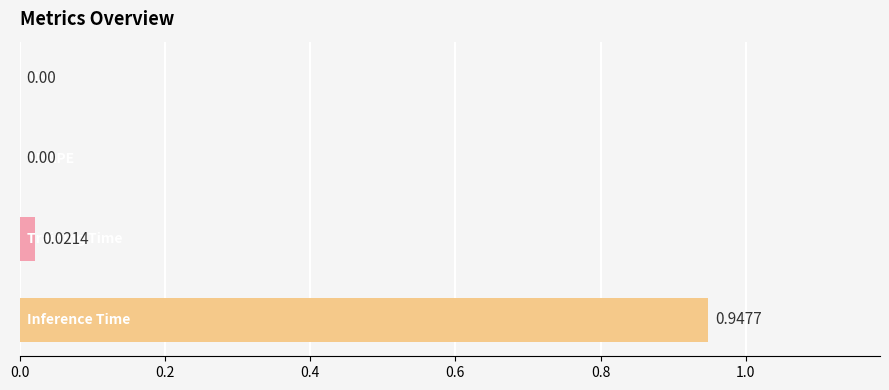

Count the number of categories in the chart.

4